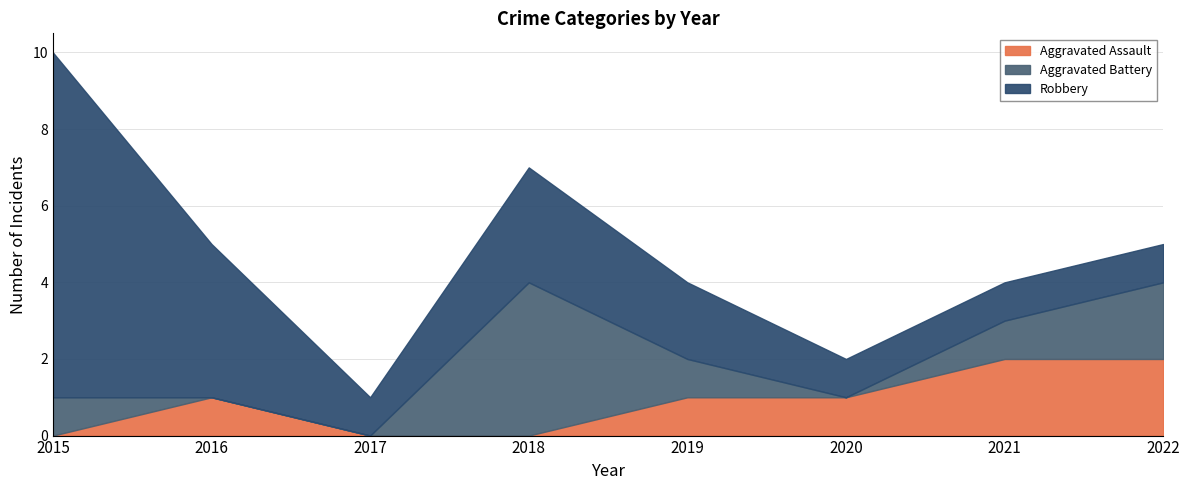

How many values in the Robbery series are below 2?

4